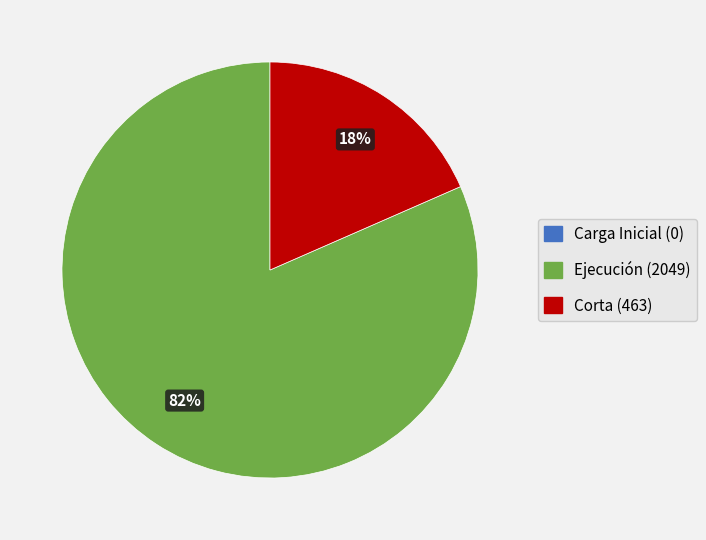

Which has a higher value, Ejecución or Corta?

Ejecución